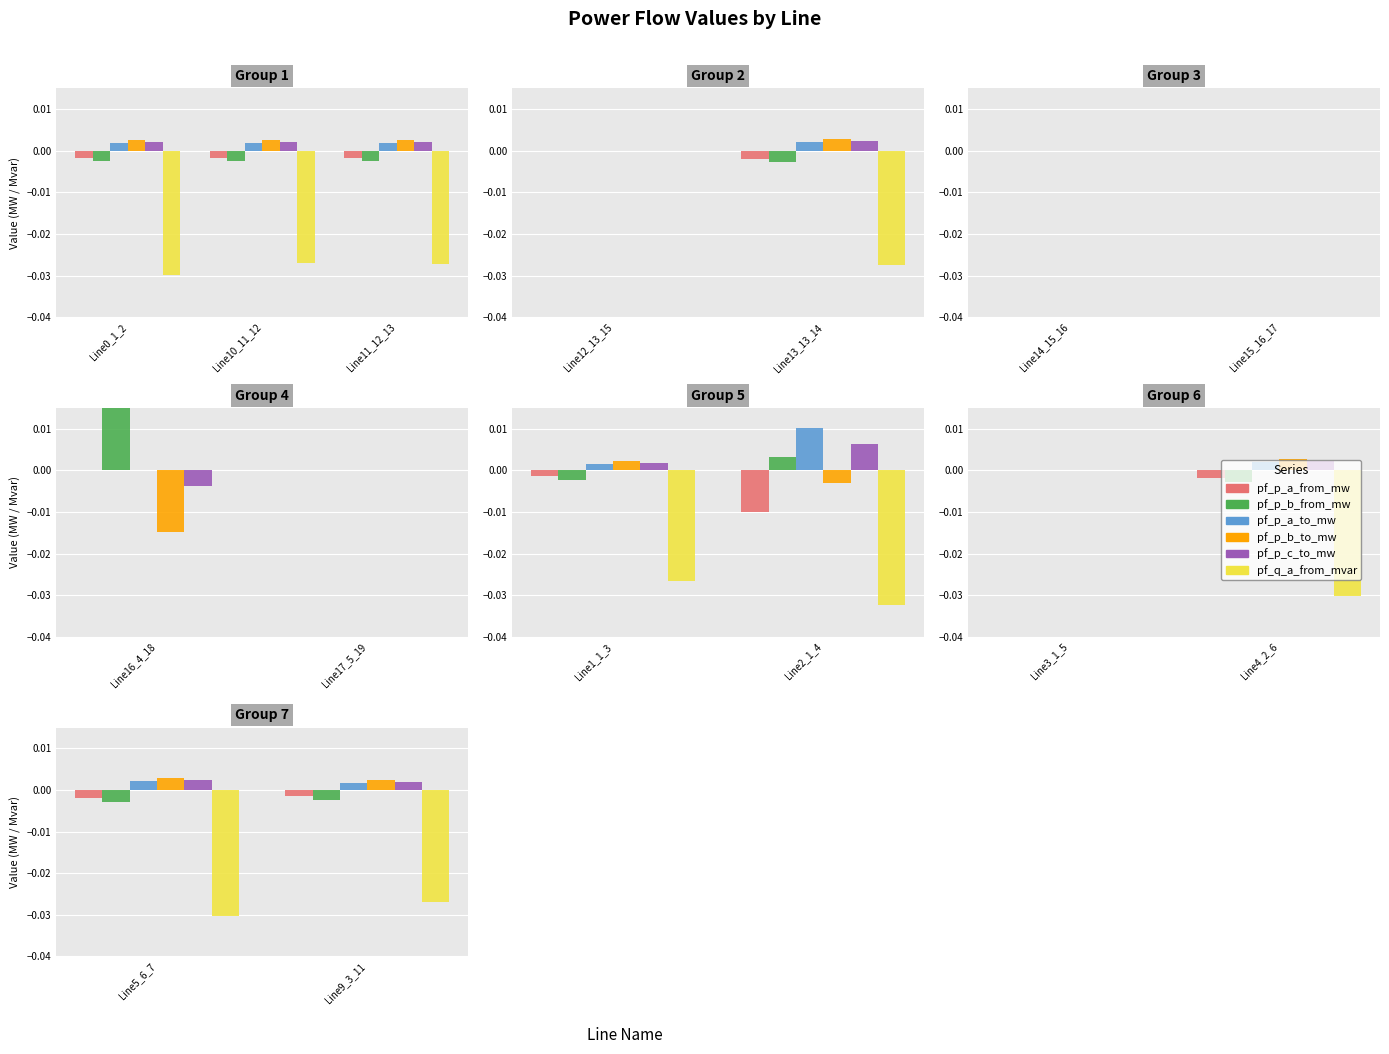

Is it true that pf_p_a_to_mw equals 0.0 at Line5_6_7?

False